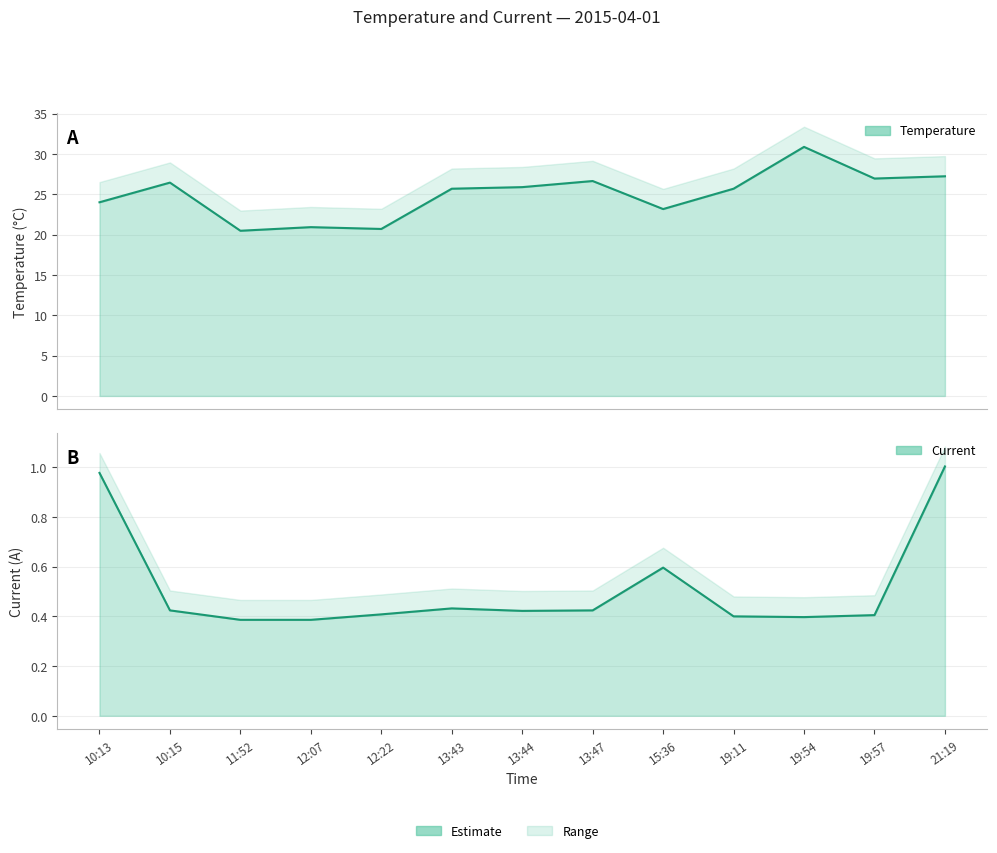

True or false: Temperature and Current cross at least once.

False